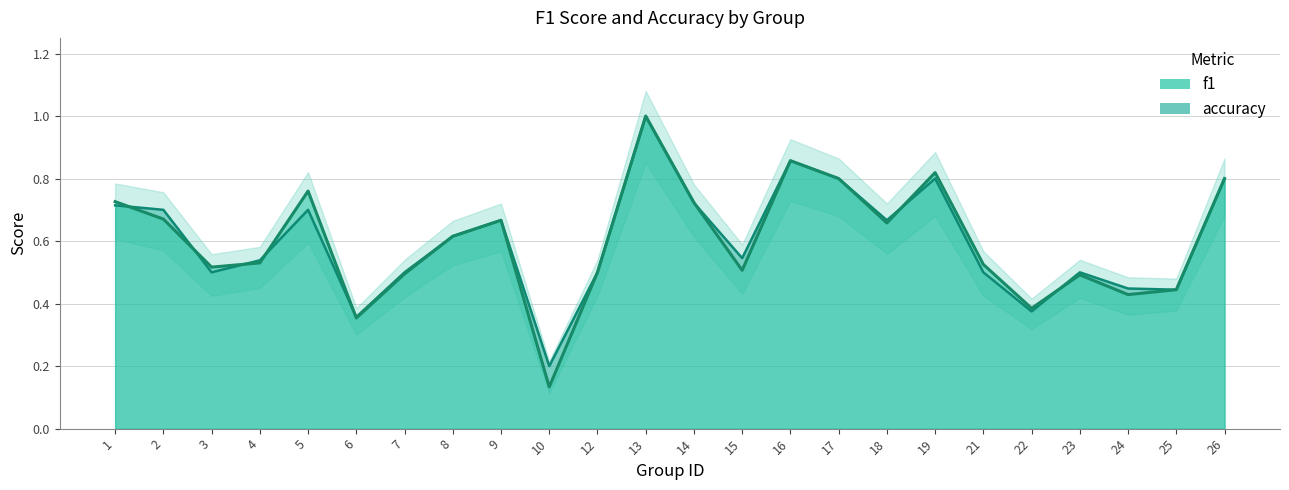

Which series has the largest range (max minus min)?

f1